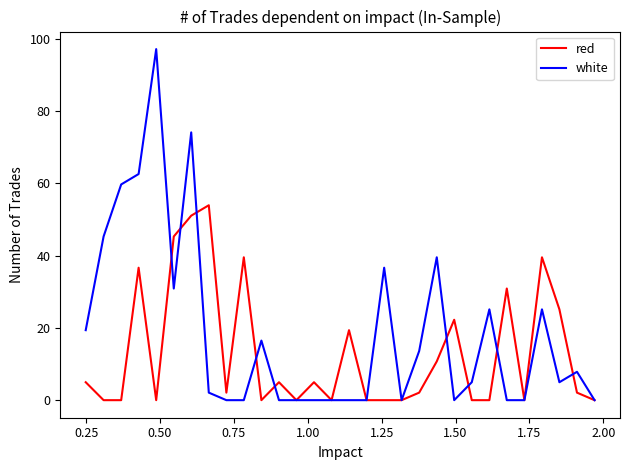

List the series in order of their peak value, highest first.

white, red